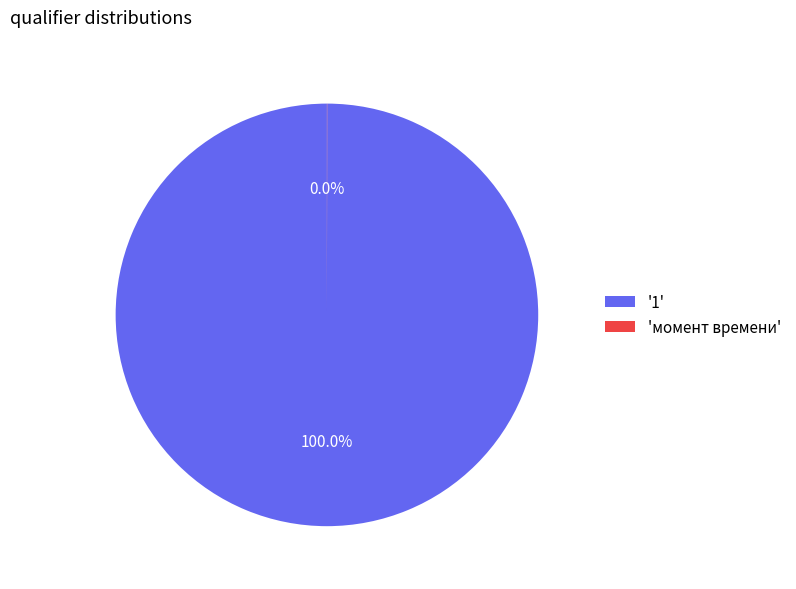

Is '1' the majority of the pie?

Yes